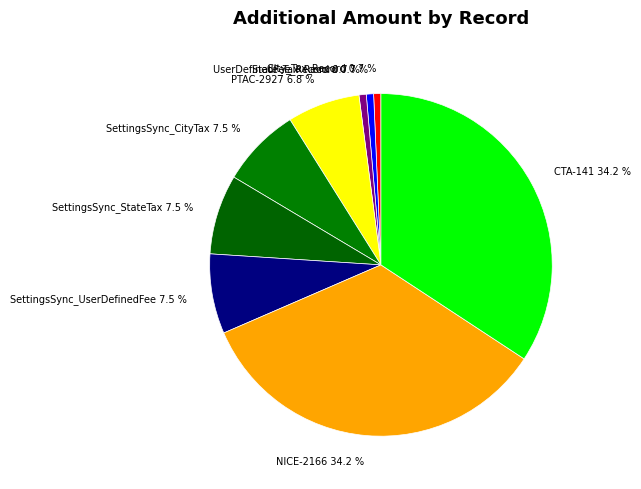

Between SettingsSync_StateTax 7.5 % and State_Tax_Record 0.7 %, which is larger?

SettingsSync_StateTax 7.5 %